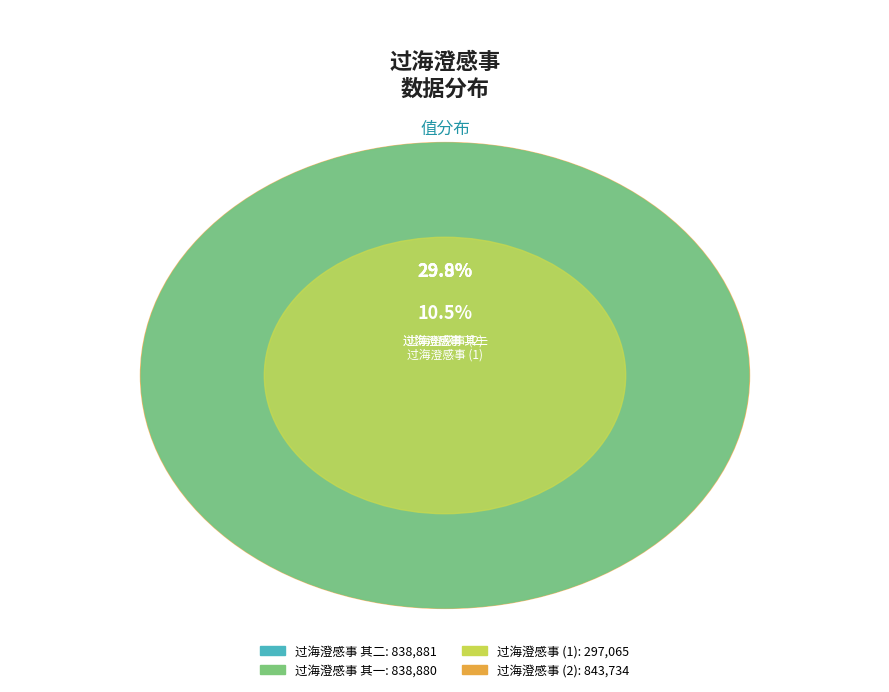

To the nearest percent, what is the difference between the largest and smallest slice percentages?

19%